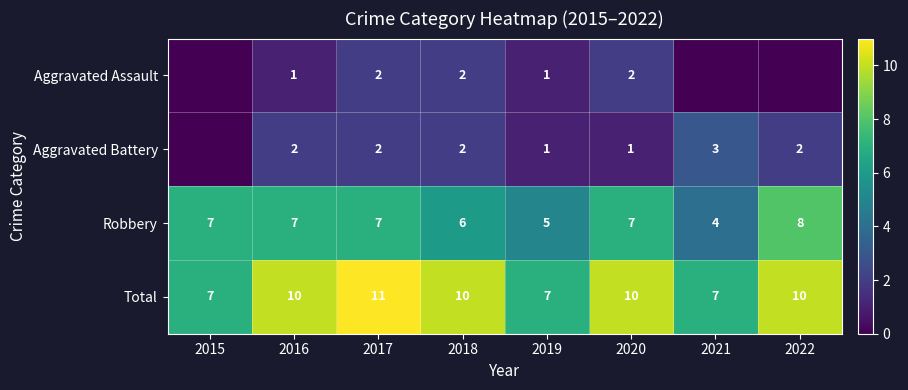

What is the spread (max minus min) of values at 2016?

9